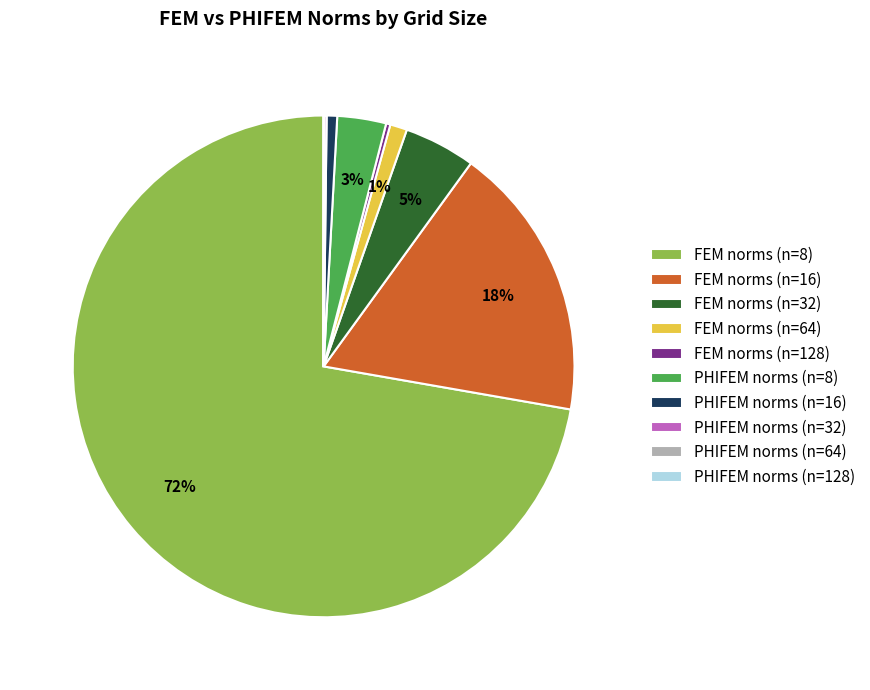

Which slice represents more than half of the pie?

FEM norms (n=8)